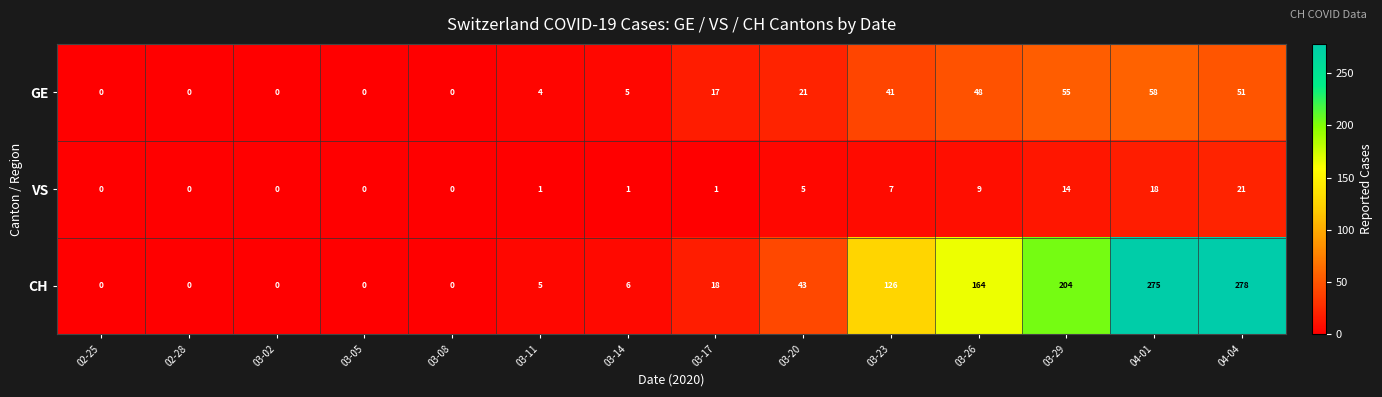

What is the difference between the highest and lowest values at 03-26?

155